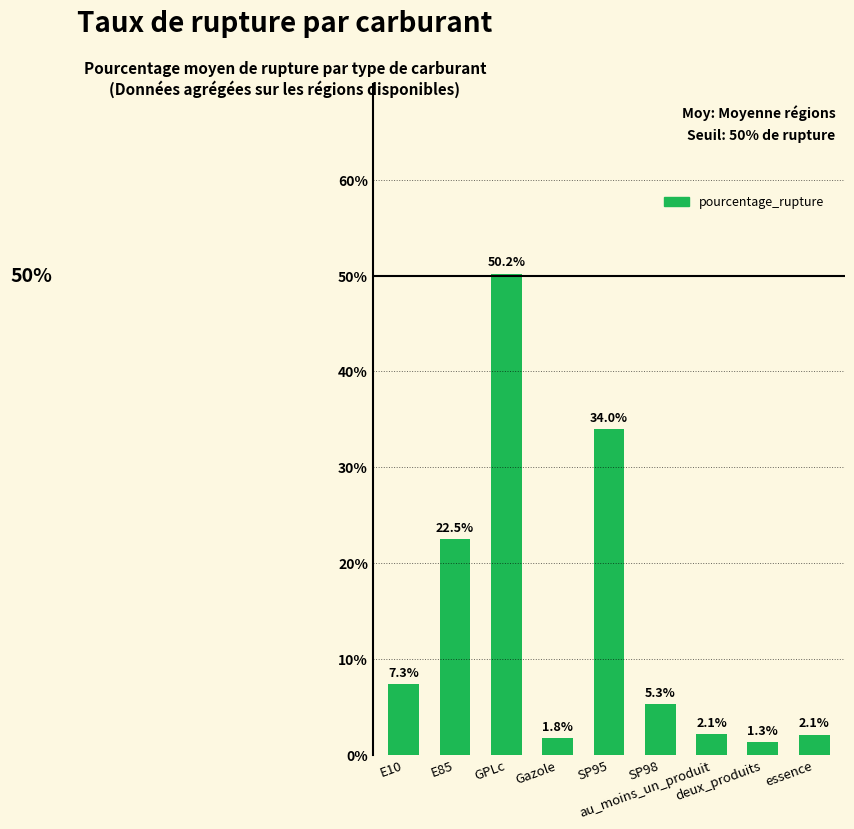

What position from the left is au_moins_un_produit?

7